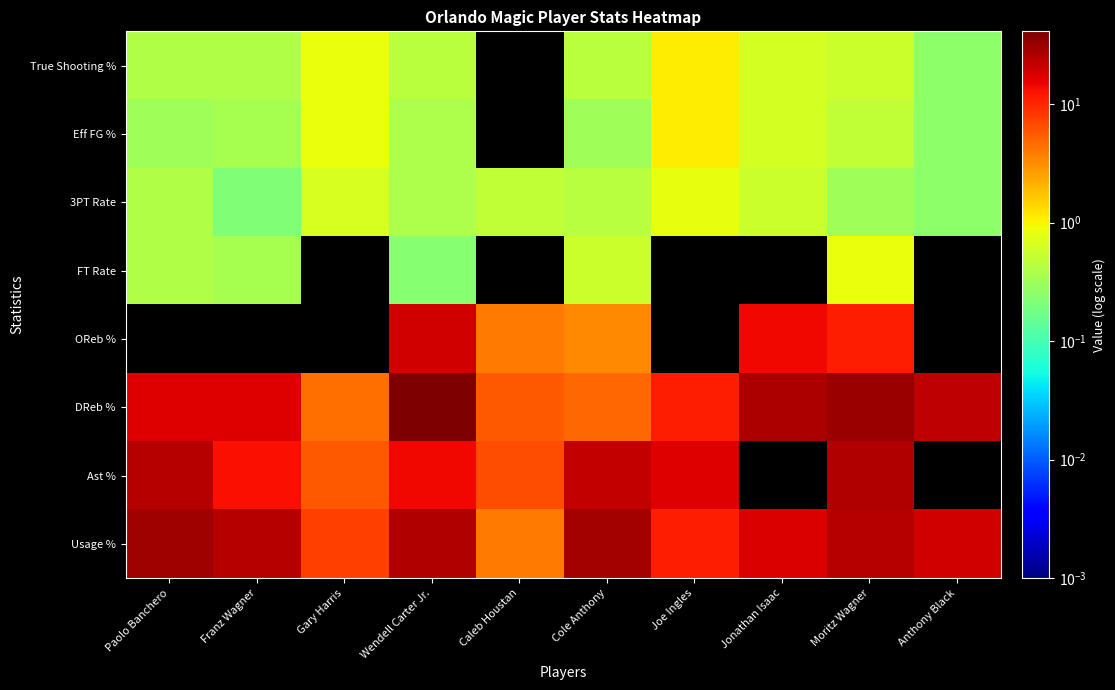

How many distinct data groups are displayed?

8